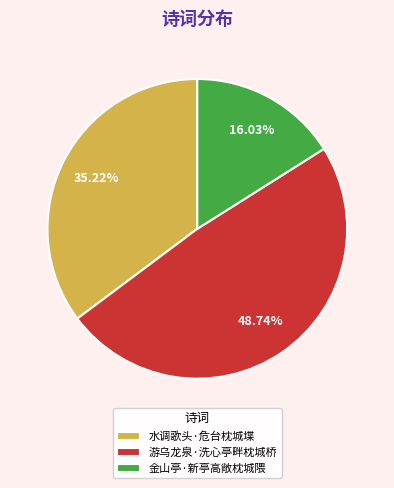

Do 金山亭·新亭高敞枕城隈 and 水调歌头·危台枕城堞 together represent more than half of the pie?

Yes